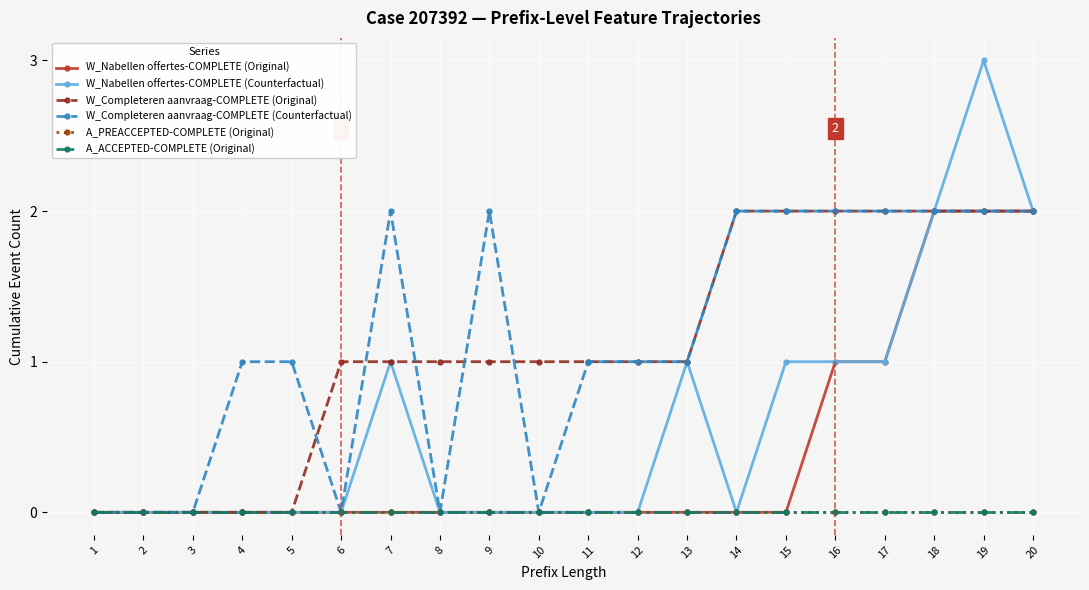

What is the total value across all series at 4?

1